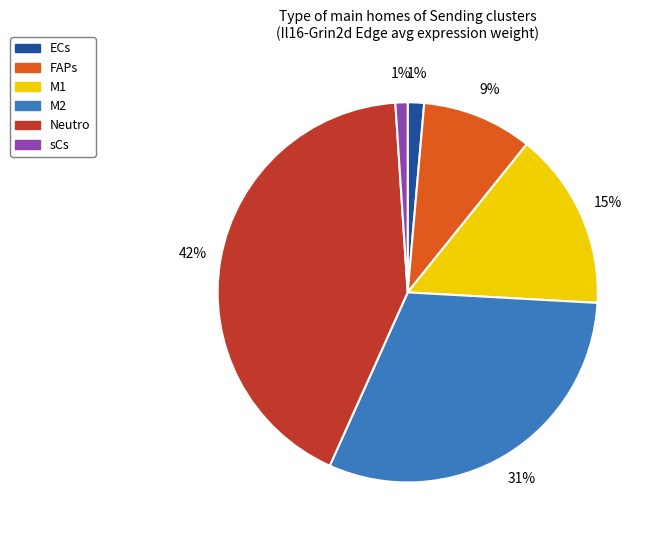

To the nearest percent, what portion does ECs represent?

1%